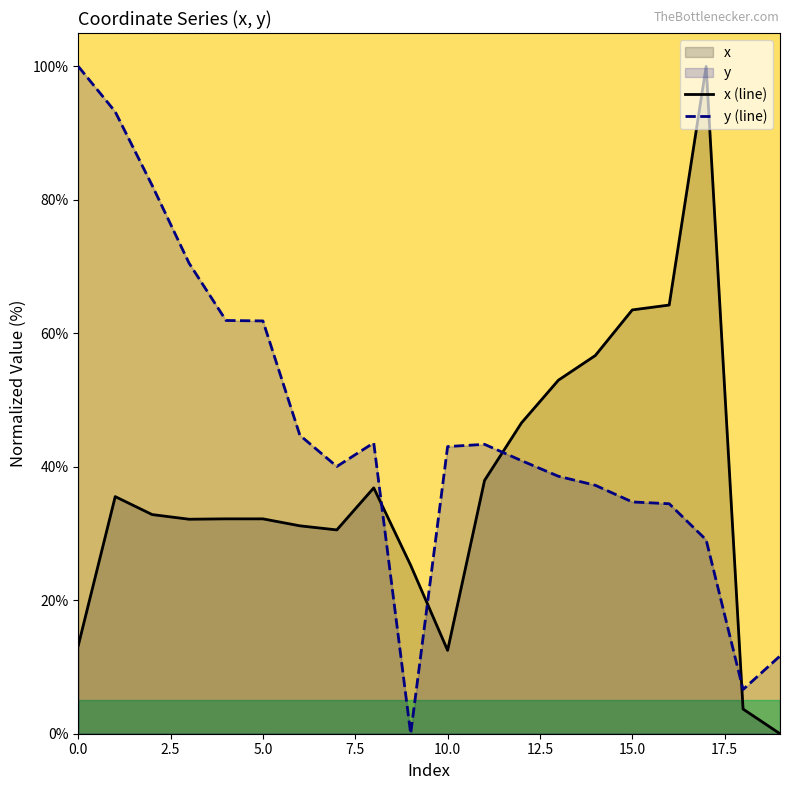

Which series has the largest total across all categories?

y (line)